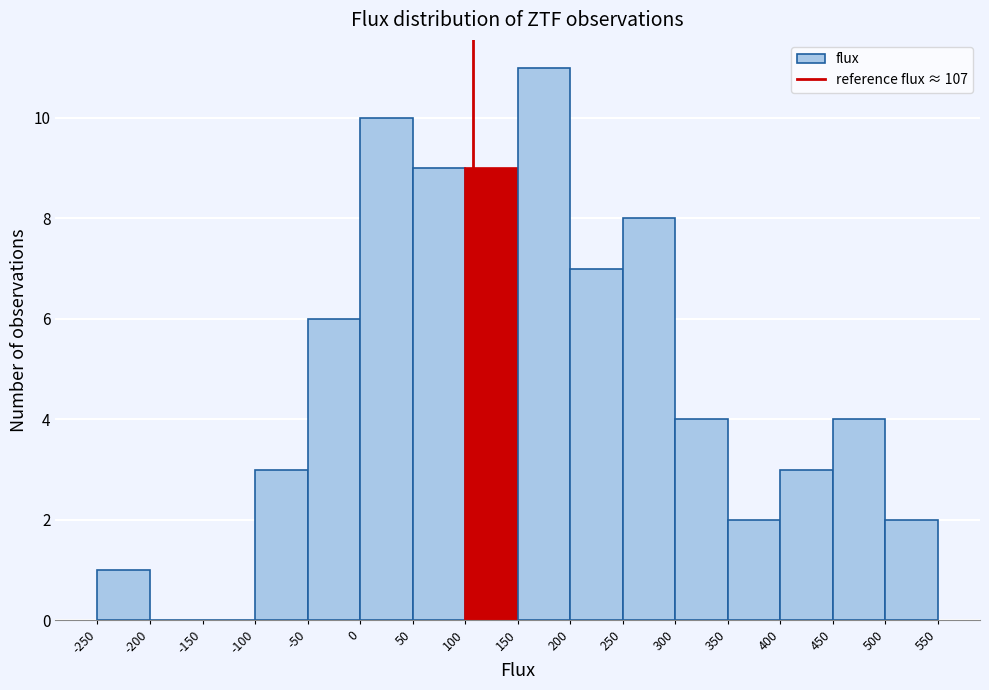

Which range on the x-axis has the tallest bar?

150 to 200